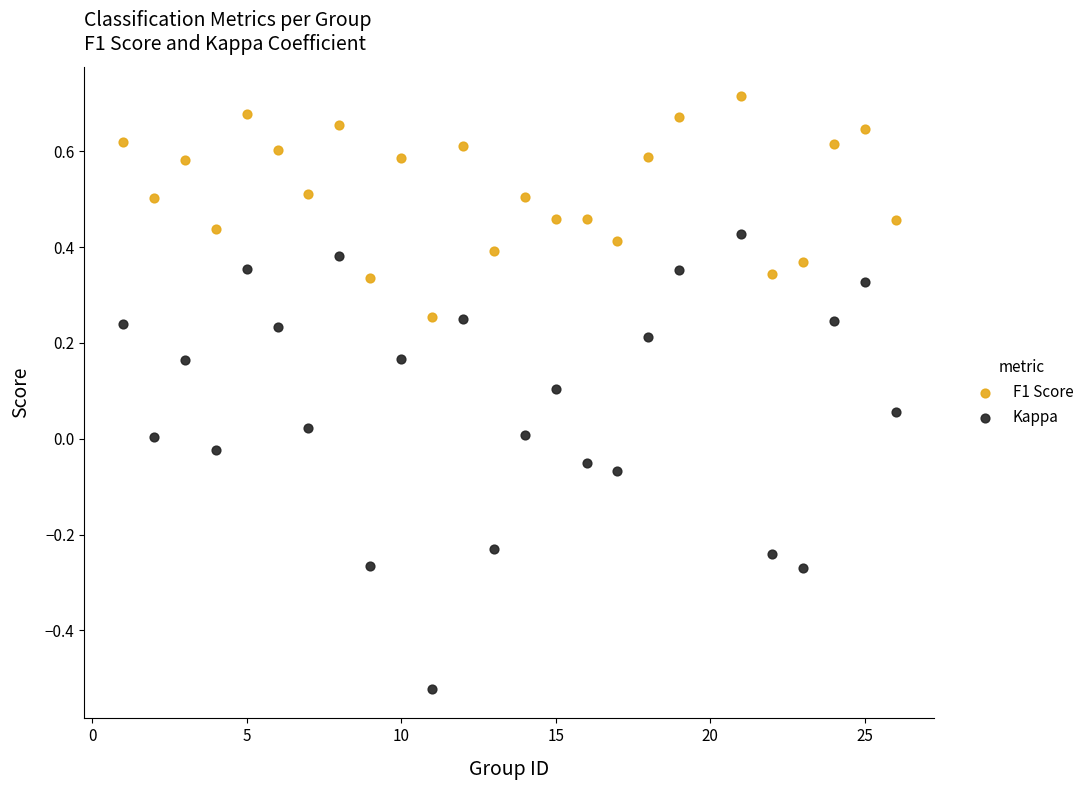

Which series reaches the minimum Y coordinate?

Kappa